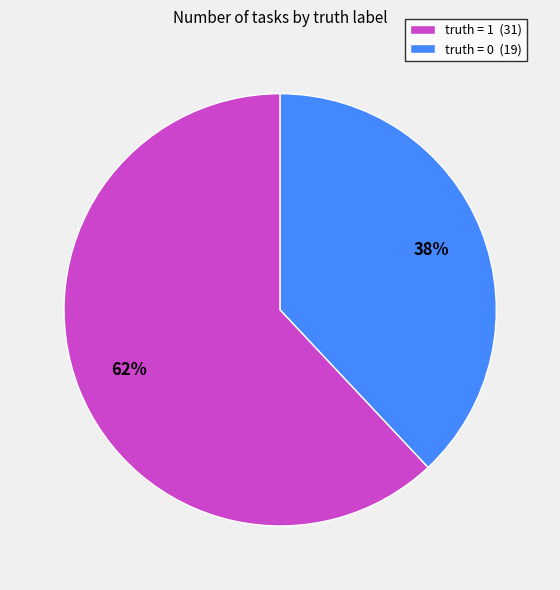

Is it true that truth = 1 is 62% of the pie?

True